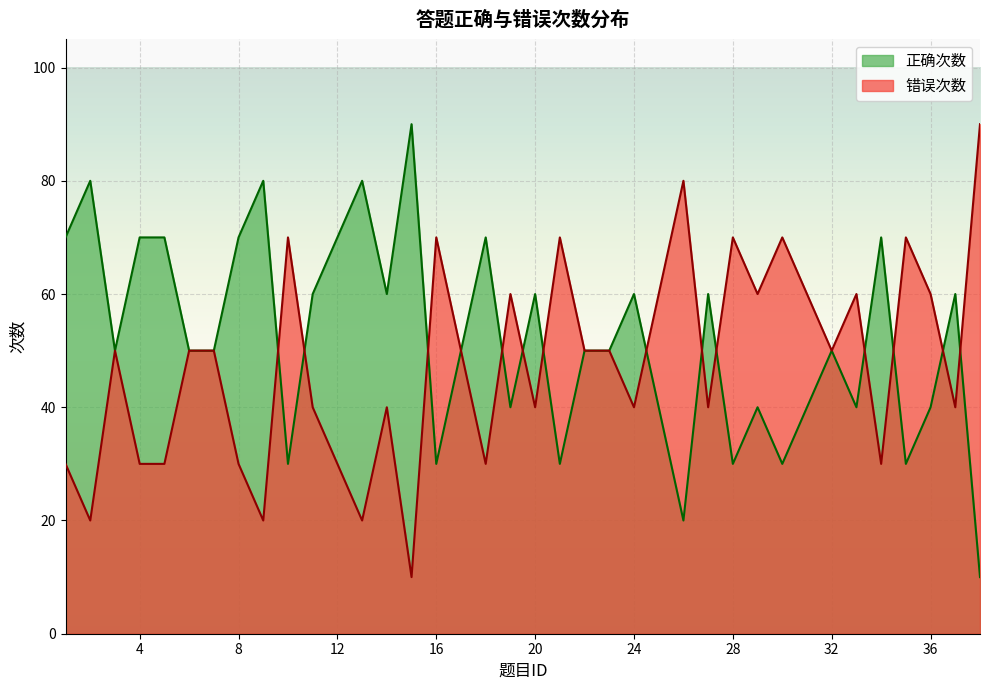

What is the highest value of the 正确次数 series?

90